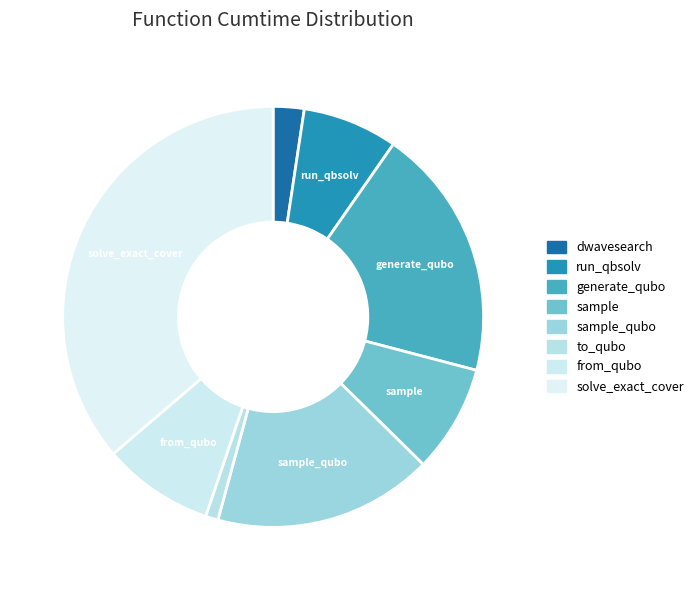

How many slices are in this pie chart?

8